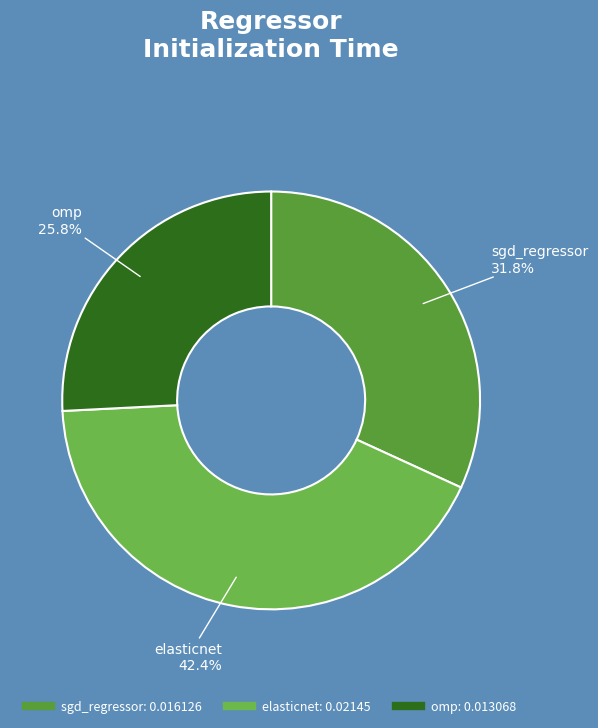

To the nearest percent, what portion does elasticnet represent?

42%